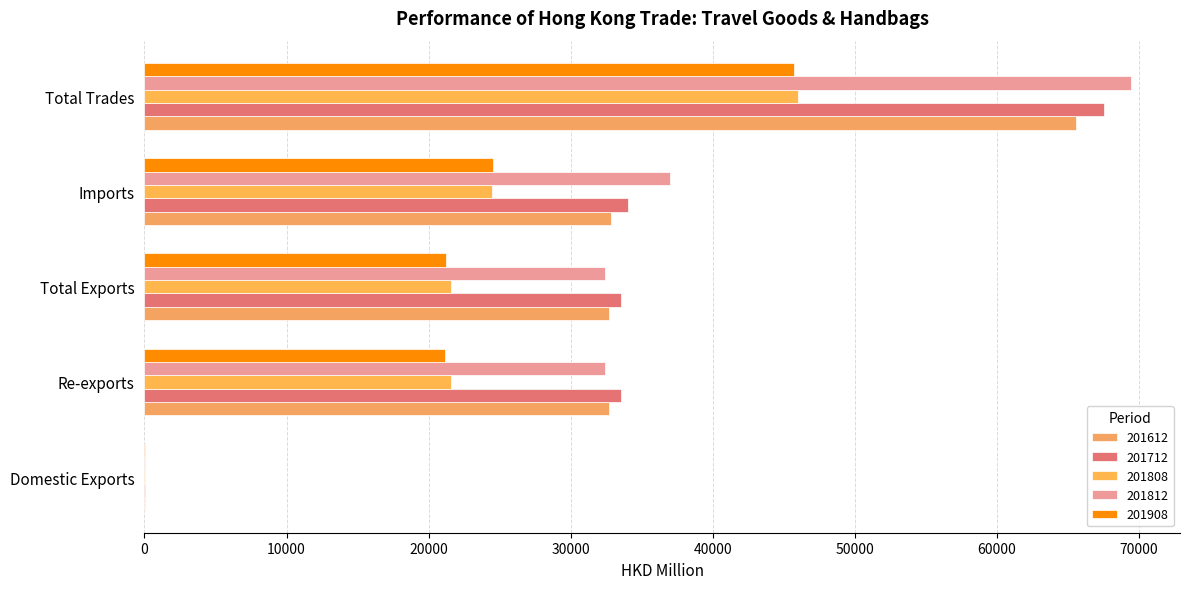

Reading left to right, extract all data points from this chart.

201612: 9.0	32717.4	32726.4	32834.6	65560.9
201712: 7.4	33534.2	33541.6	34046.0	67587.6
201808: 4.0	21553.8	21557.8	24475.4	46033.2
201812: 5.3	32423.4	32428.6	37004.1	69432.7
201908: 6.4	21188.0	21194.4	24526.4	45720.8